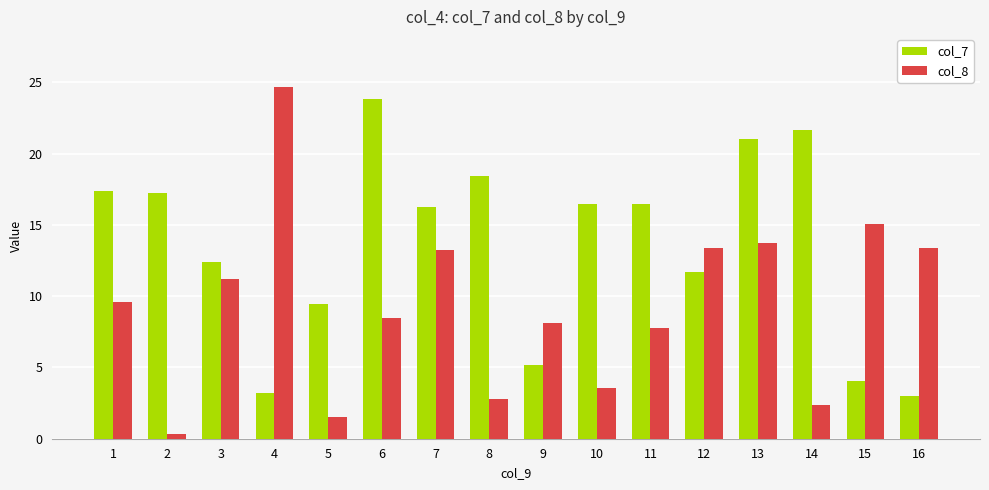

The value of col_8 at 3 is 11.2. True or false?

True